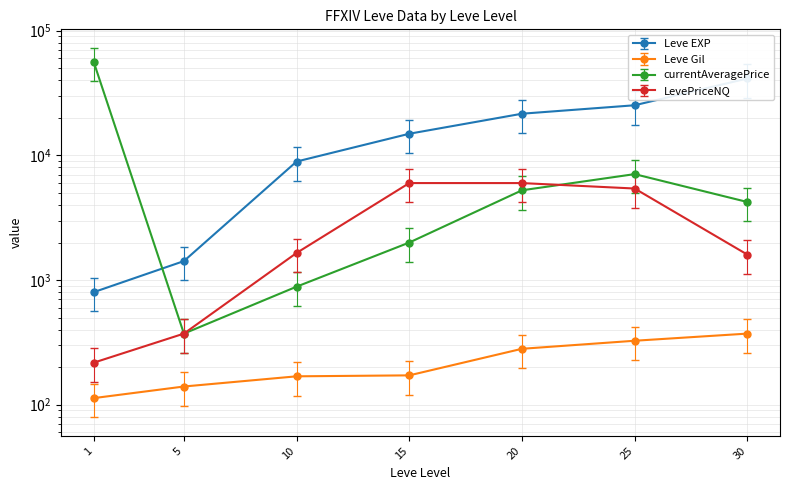

What is the value of the Leve EXP point at the 2nd from the left?

1420.0